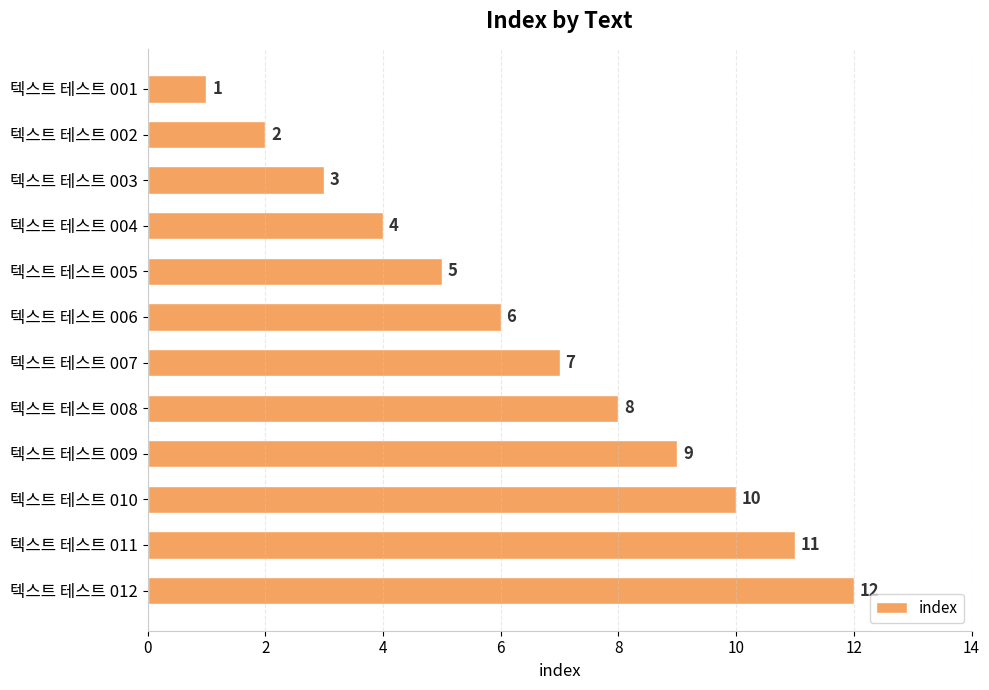

At which label is the value closest to 6?

텍스트 테스트 006